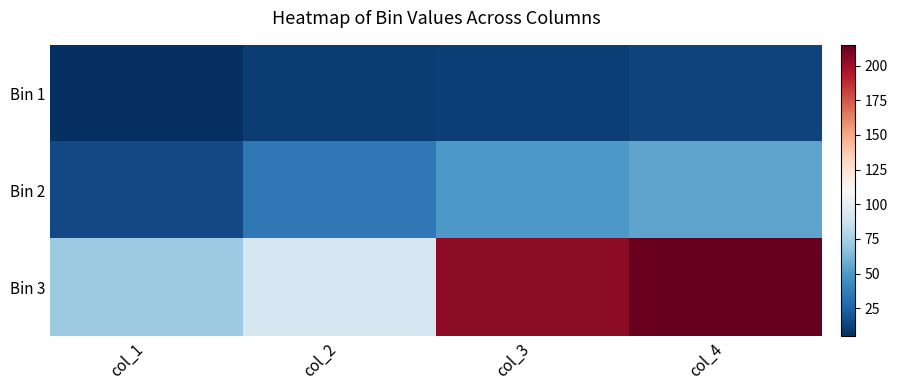

Which series has the largest range (max minus min)?

Bin 3